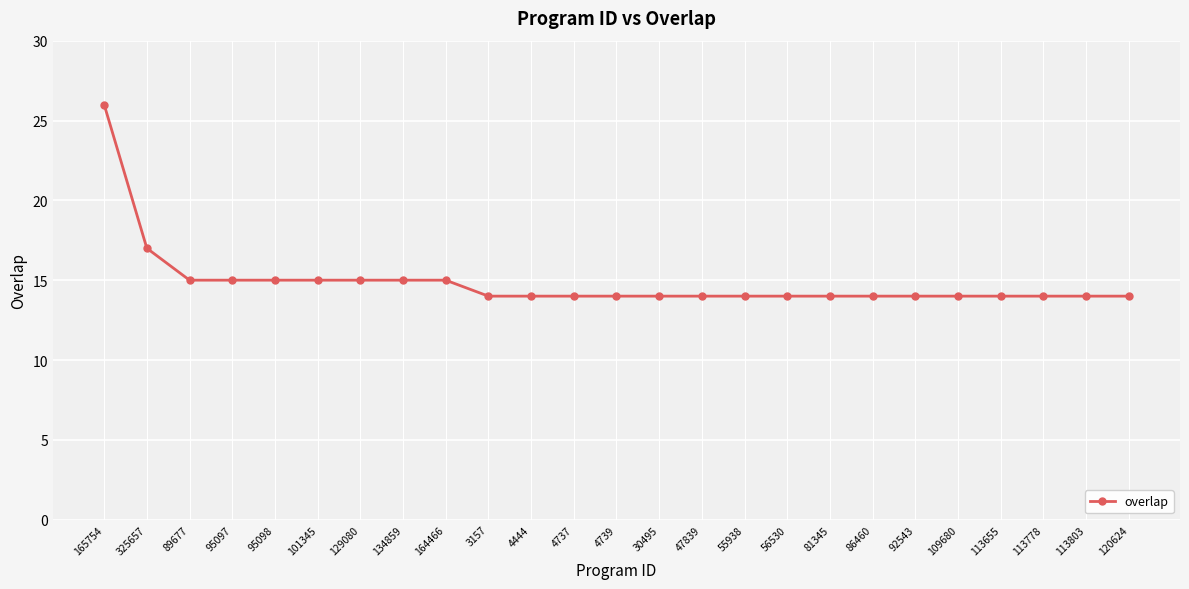

Reading left to right, what are all the values shown in this chart?

165754=26	325657=17	89677=15	95097=15	95098=15	101345=15	129080=15	134859=15	164466=15	3157=14	4444=14	4737=14	4739=14	30495=14	47839=14	55938=14	56530=14	81345=14	86460=14	92543=14	109680=14	113655=14	113778=14	113803=14	120624=14